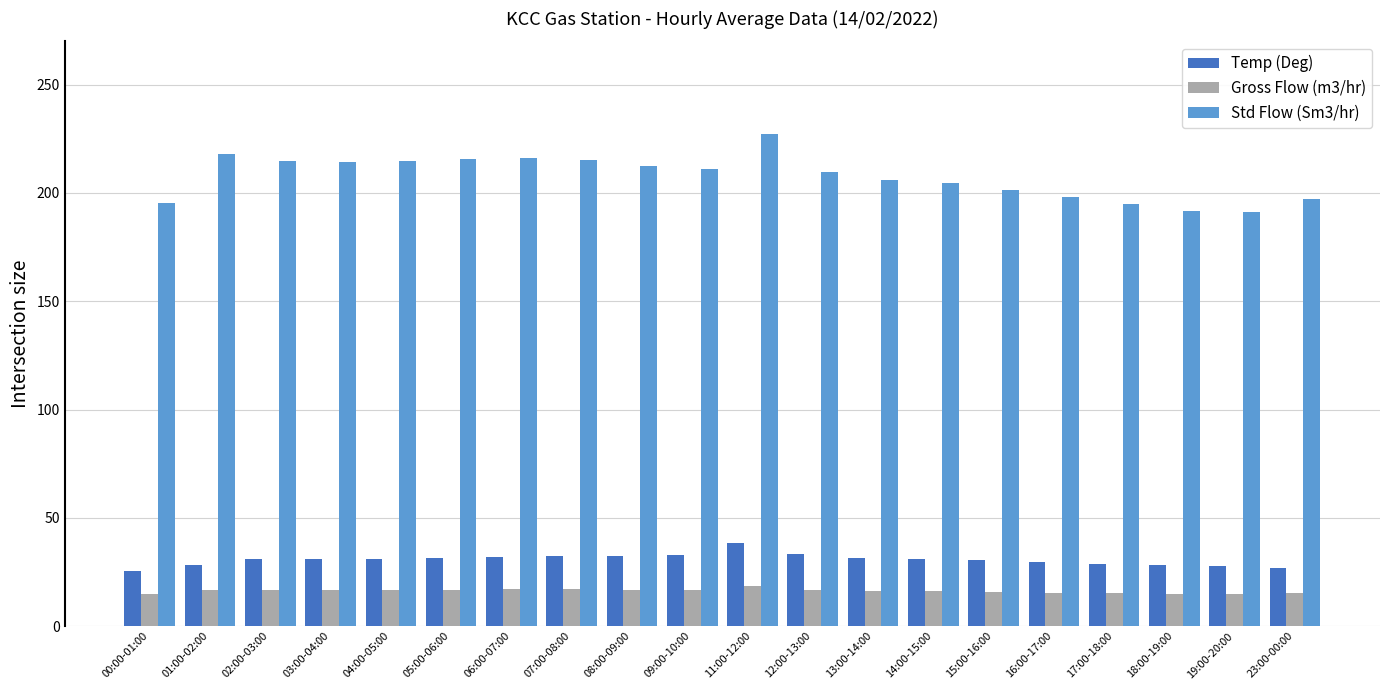

Between 02:00-03:00 and 13:00-14:00, which series saw the biggest shift?

Std Flow (Sm3/hr)